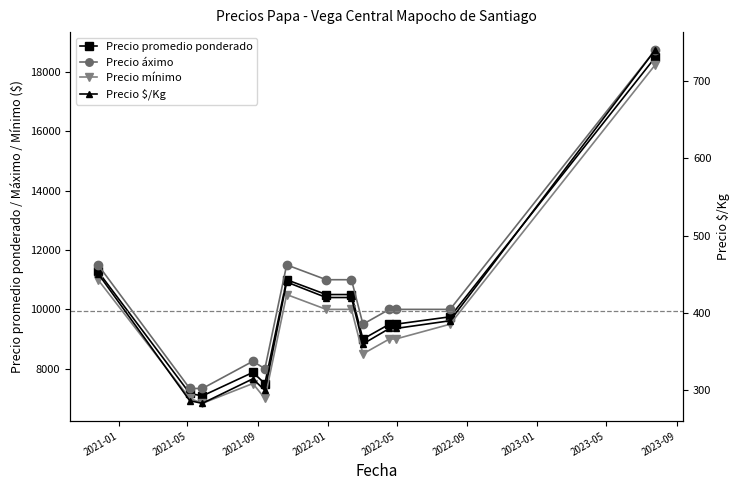

True or false: Precio $/Kg has more than 0 points higher than both neighbors.

True